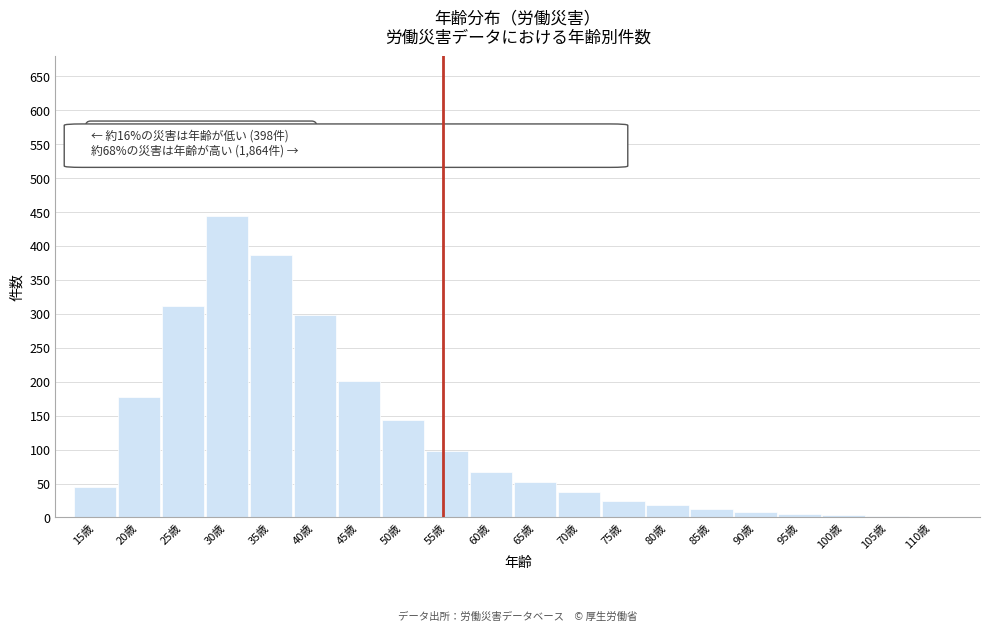

True or false: the data shows 1 at 110歳.

True